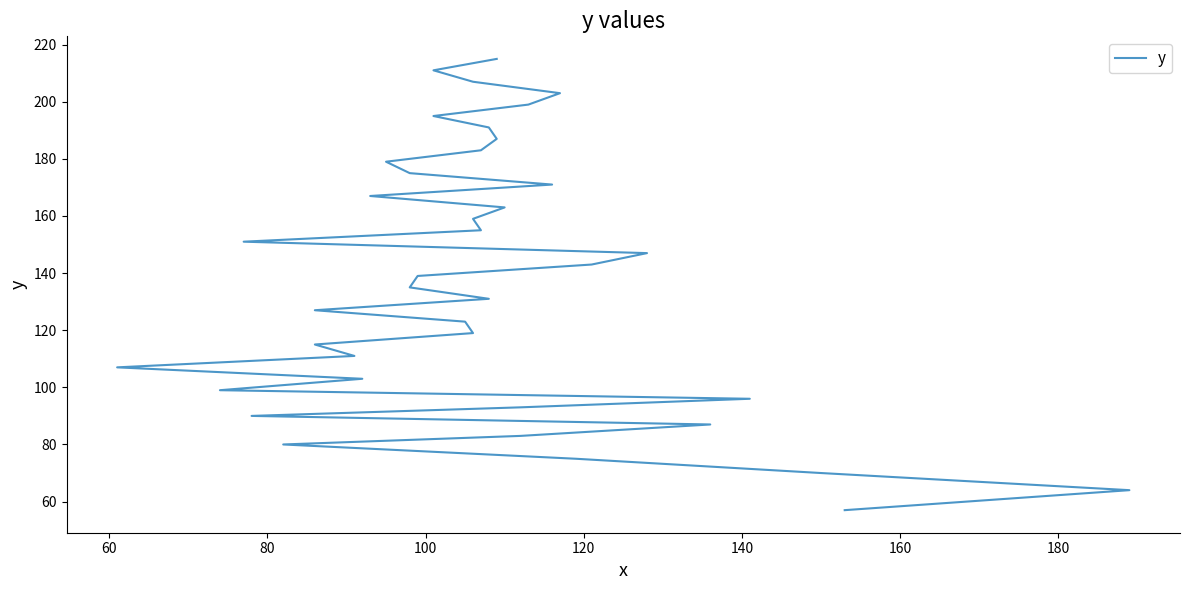

What is the greatest value displayed?

215